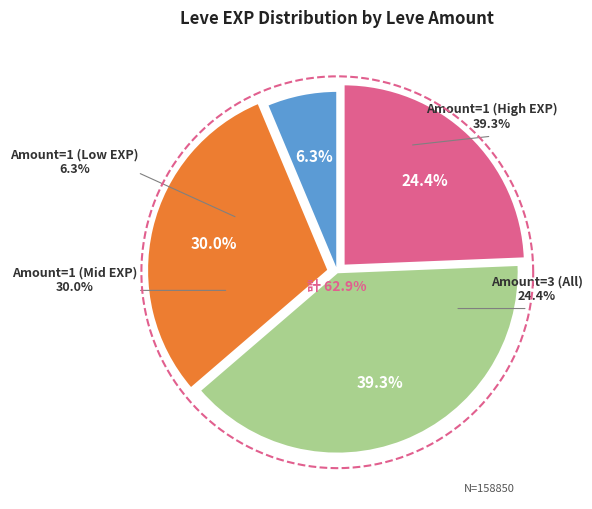

Is the sum of 1 and 1 greater than half?

No